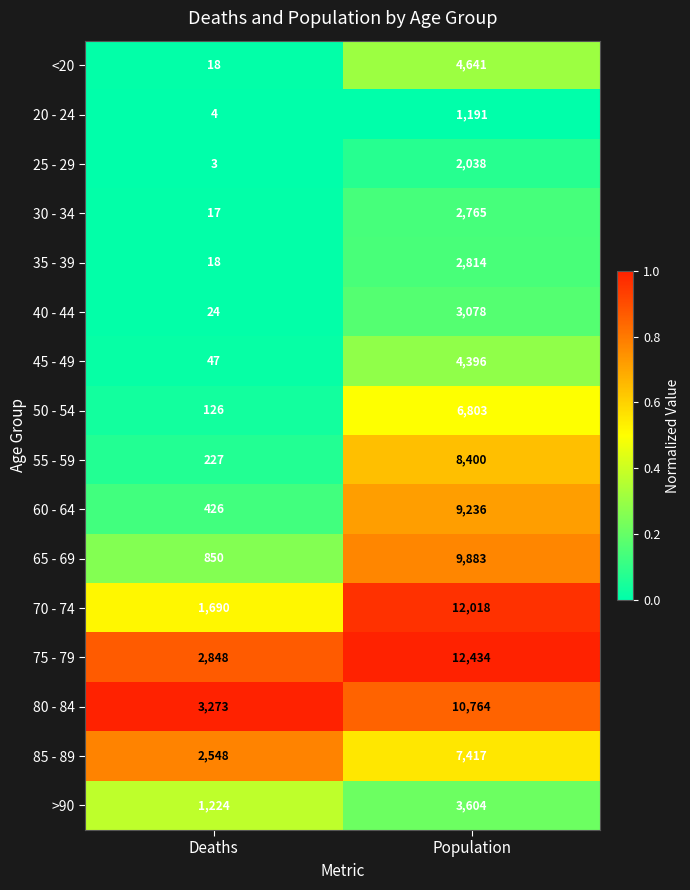

Which series has the widest spread of values?

70 - 74